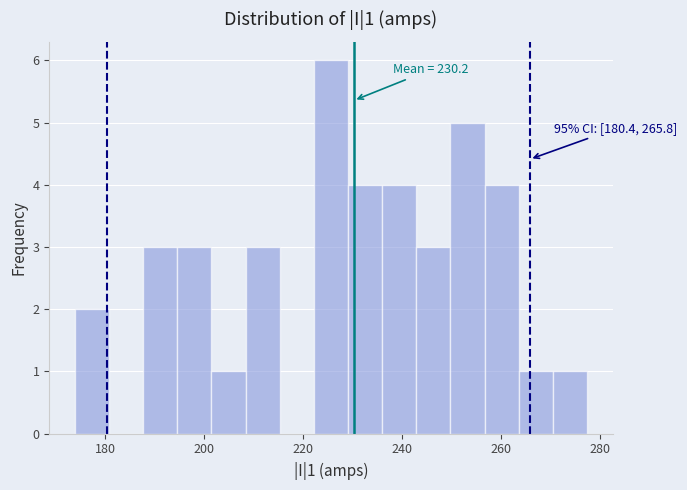

Around what value on the x-axis is the tallest bar? Give the approximate position of its centre, as read against the axis.

226